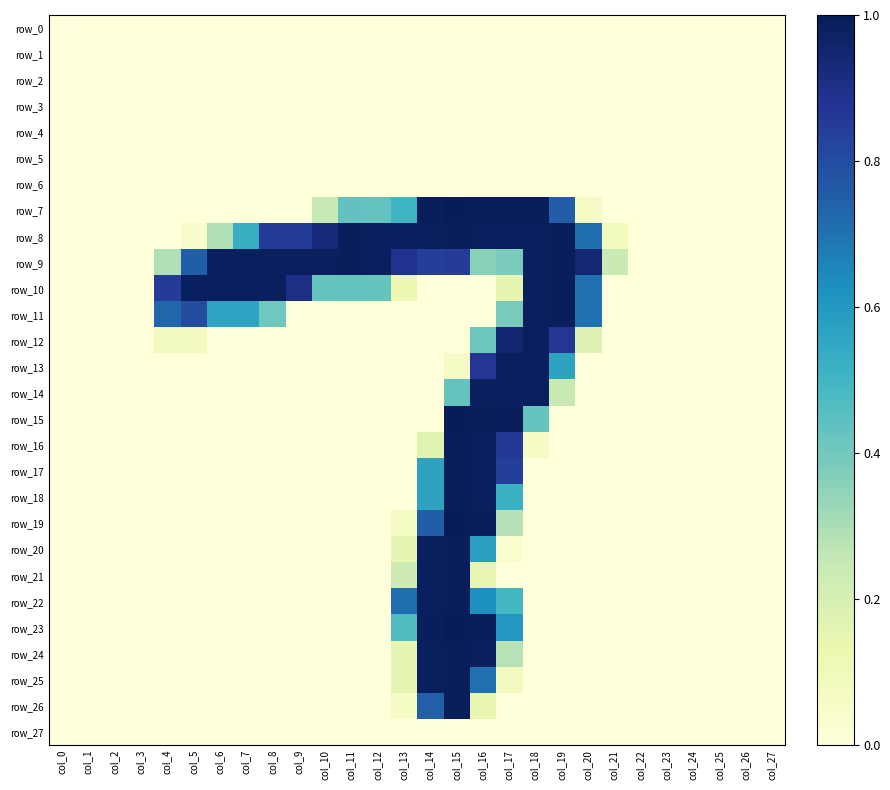

At col_24, list the series in order from largest to smallest.

row_0, row_1, row_2, row_3, row_4, row_5, row_6, row_7, row_8, row_9, row_10, row_11, row_12, row_13, row_14, row_15, row_16, row_17, row_18, row_19, row_20, row_21, row_22, row_23, row_24, row_25, row_26, row_27